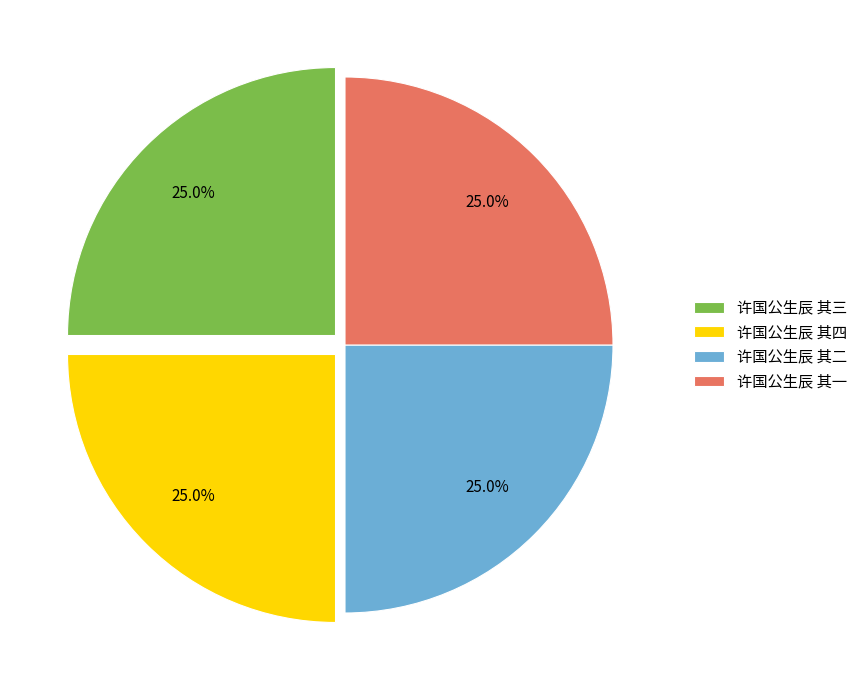

To the nearest percent, what percentage of the pie is 许国公生辰 其四?

25%